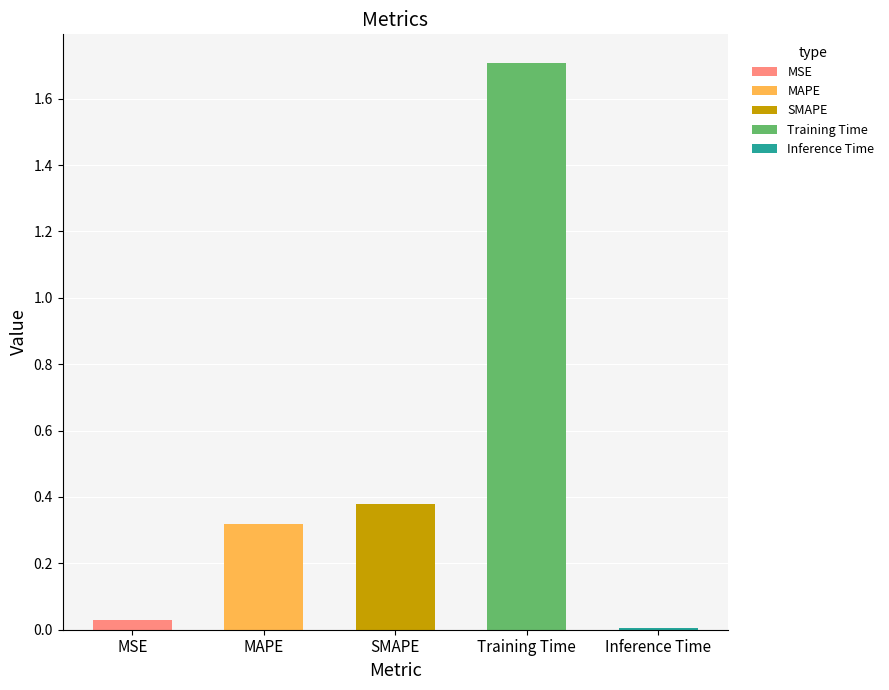

Rank the categories by value from lowest to highest.

Inference Time, MSE, MAPE, SMAPE, Training Time